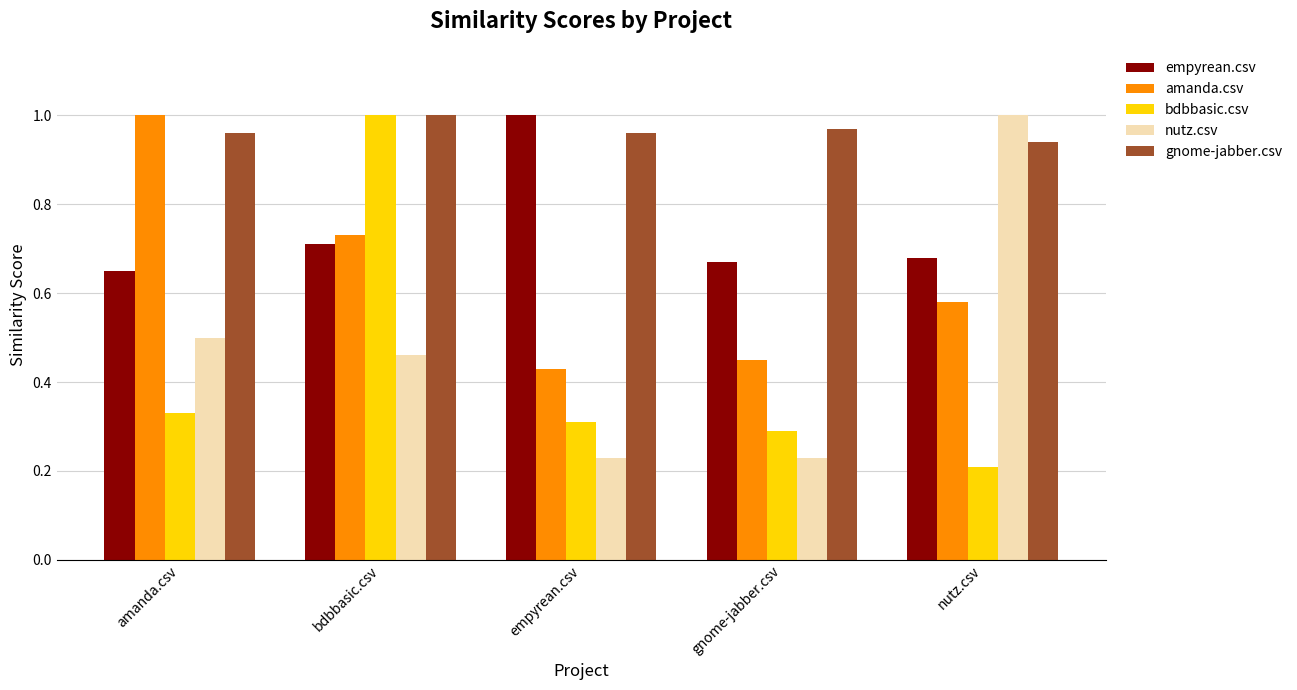

How many distinct data groups are displayed?

5